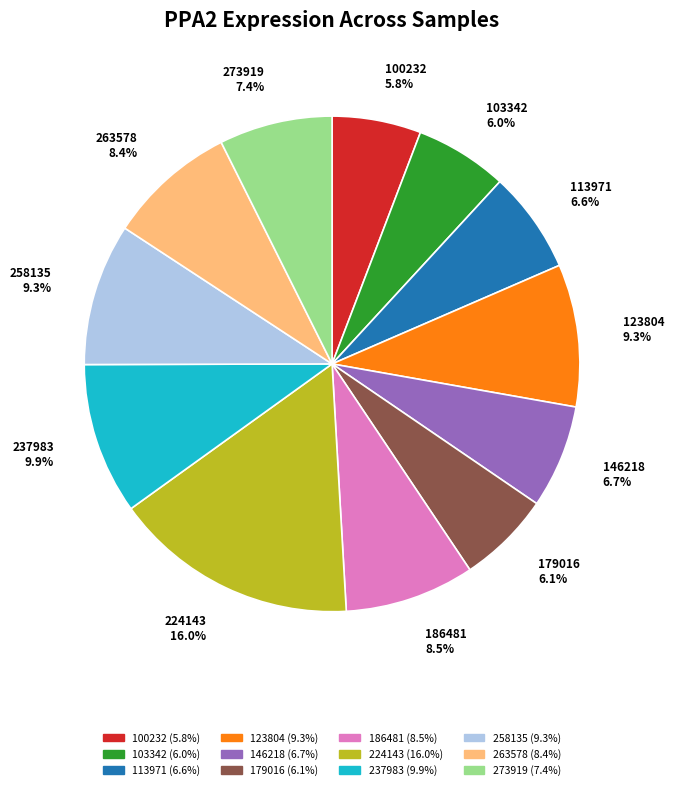

To the nearest percent, what is the difference between the largest and smallest slice percentages?

10%